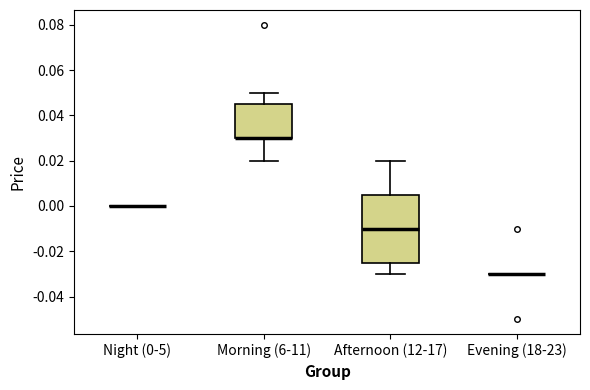

Which box is the tallest, from its lower edge to its upper edge?

Afternoon (12-17)